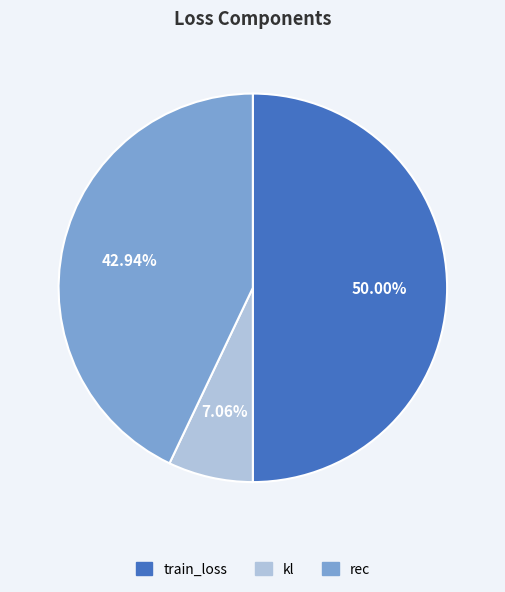

Does rec account for over 50% of the chart?

No